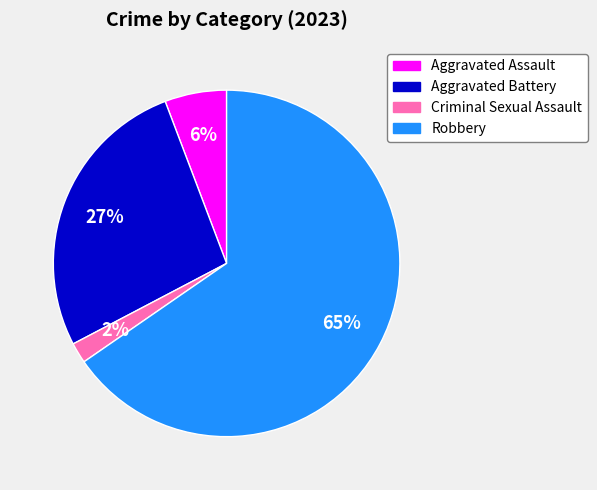

Combined, do Criminal Sexual Assault and Aggravated Battery account for over 50%?

No